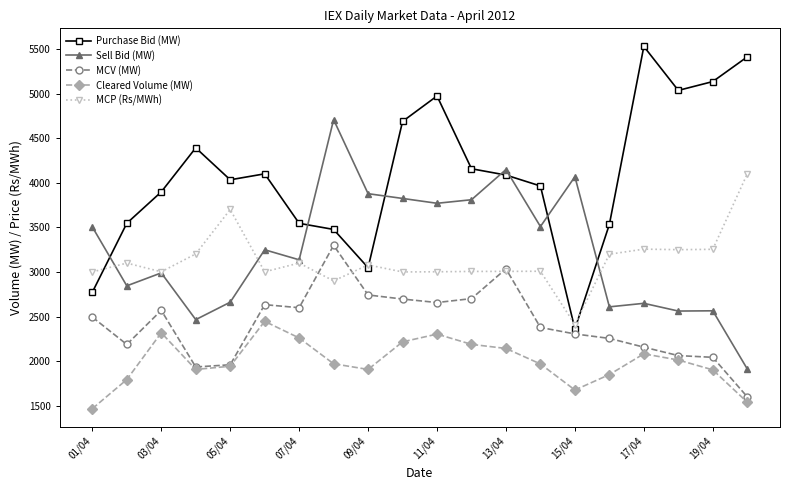

True or false: Purchase Bid (MW) has more than 2 interior local peaks.

True